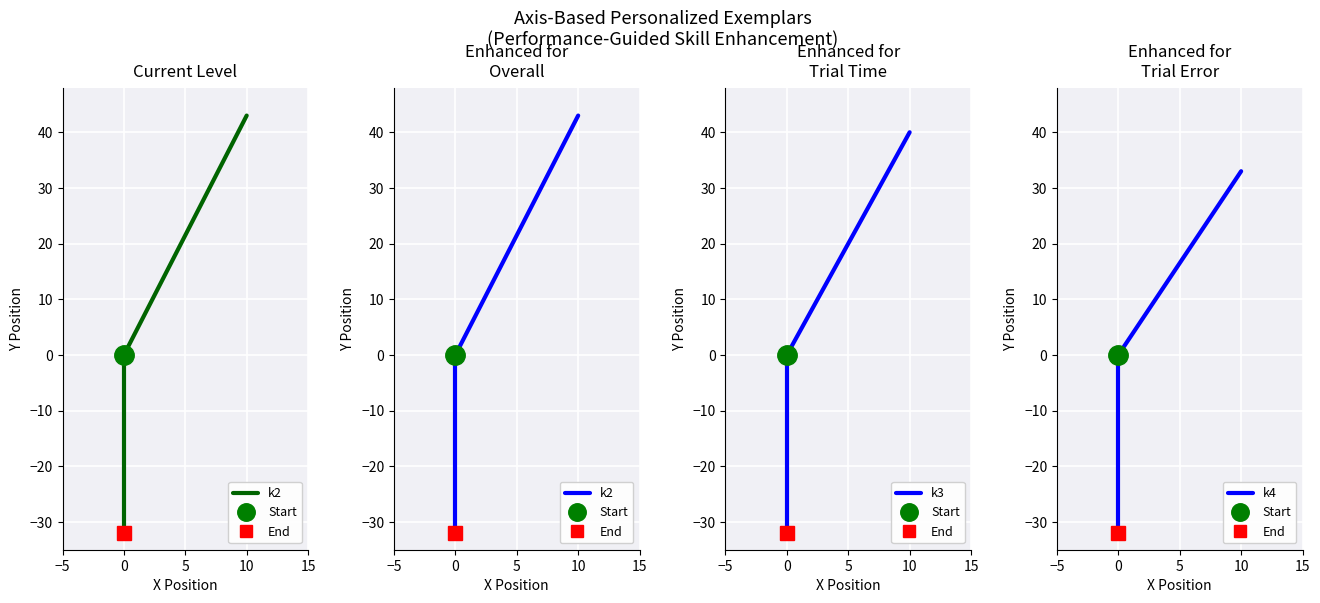

What are all the series names shown in the legend?

k2, k3, k4